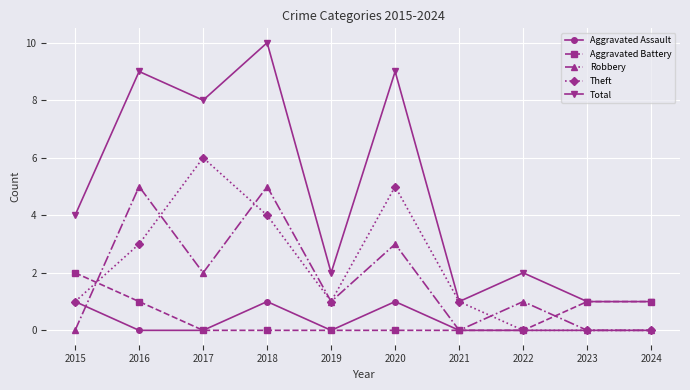

Reading left to right, transcribe all the data shown in this chart.

Aggravated Assault: 2015=1	2016=0	2017=0	2018=1	2019=0	2020=1	2021=0	2022=0	2023=0	2024=0
Aggravated Battery: 2015=2	2016=1	2017=0	2018=0	2019=0	2020=0	2021=0	2022=0	2023=1	2024=1
Robbery: 2015=0	2016=5	2017=2	2018=5	2019=1	2020=3	2021=0	2022=1	2023=0	2024=0
Theft: 2015=1	2016=3	2017=6	2018=4	2019=1	2020=5	2021=1	2022=0	2023=0	2024=0
Total: 2015=4	2016=9	2017=8	2018=10	2019=2	2020=9	2021=1	2022=2	2023=1	2024=1